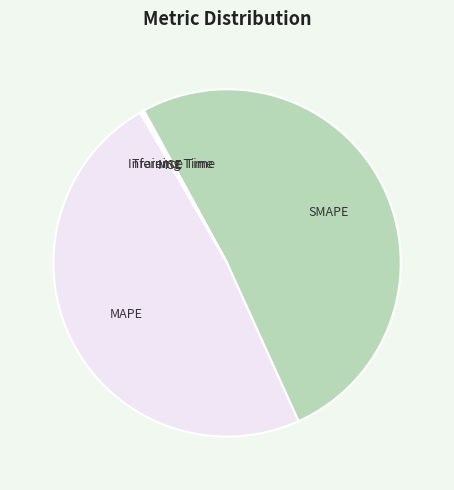

Is the sum of MAPE and SMAPE greater than half?

Yes